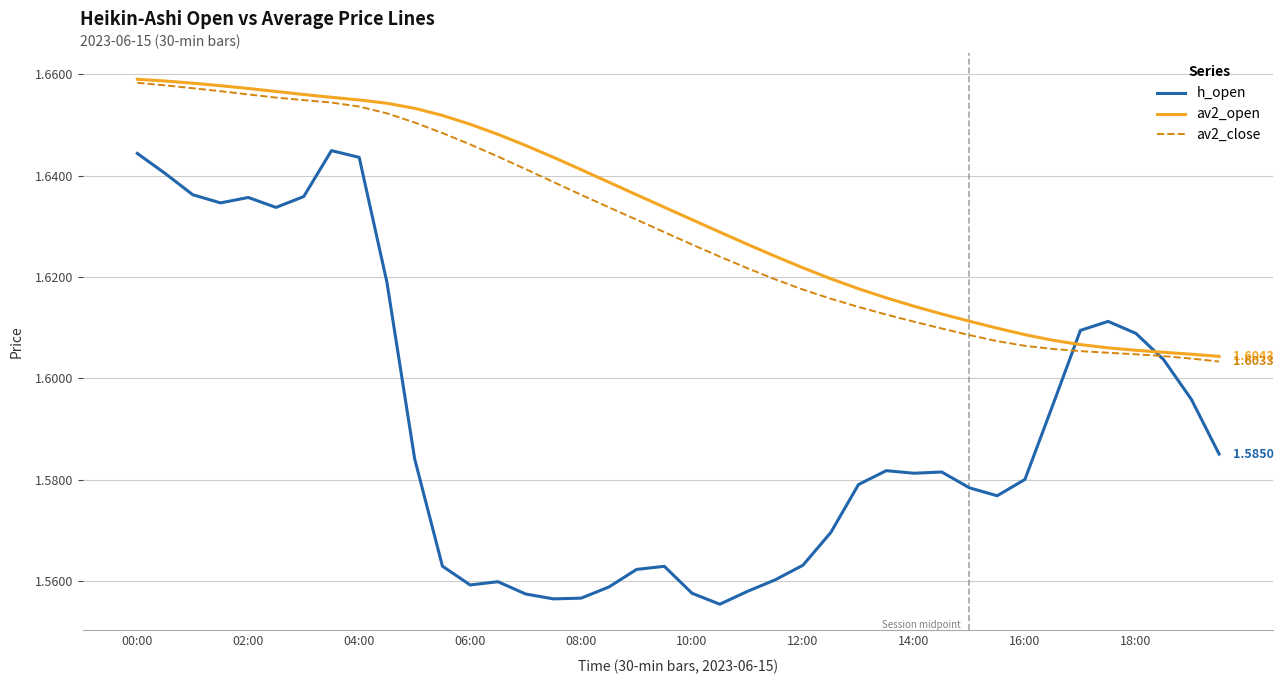

Which series has the largest range (max minus min)?

h_open